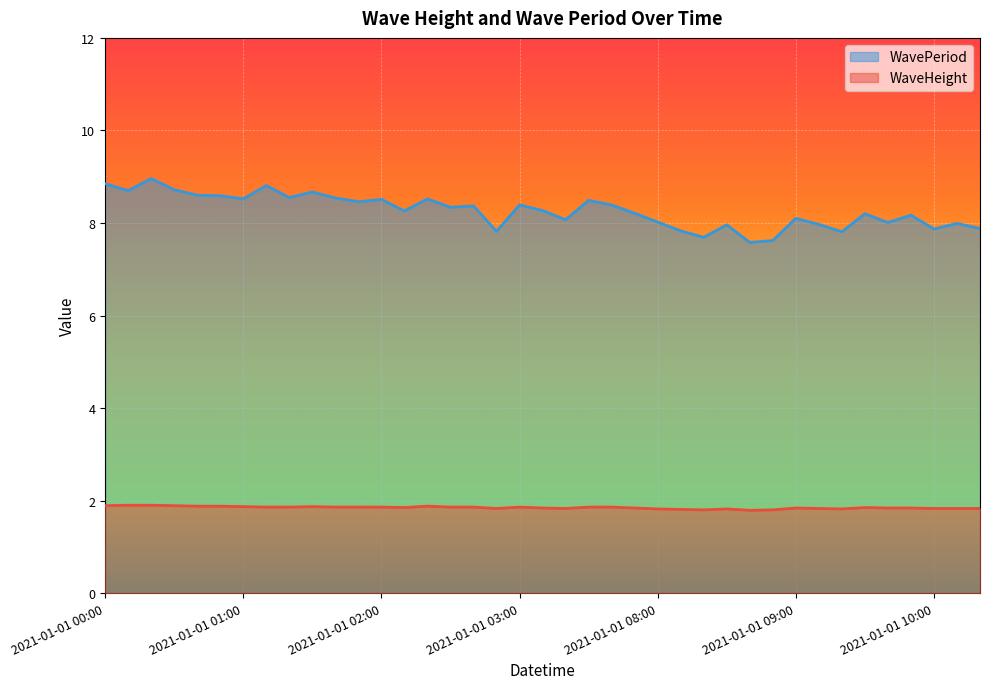

Which label corresponds to the largest value in the chart?

2021-01-01 00:20